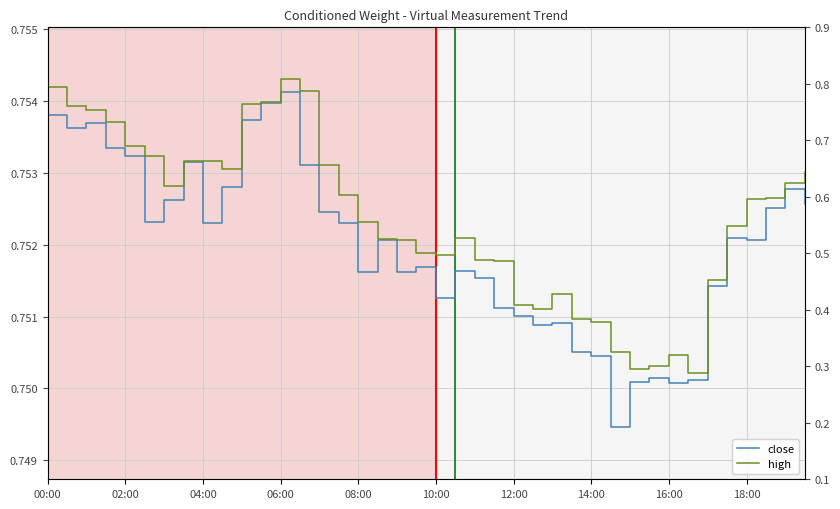

What is the maximum value for high?

0.8